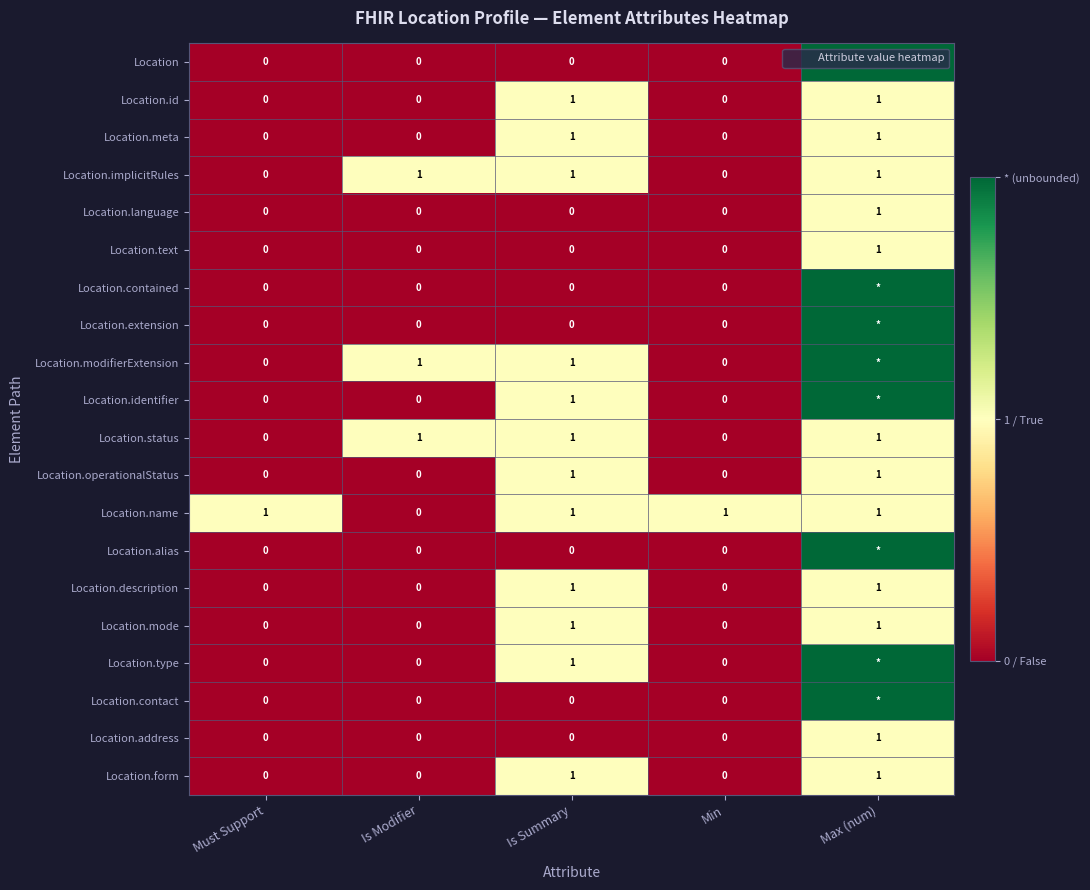

Is it true that Location.language equals 1 at Max (num)?

True